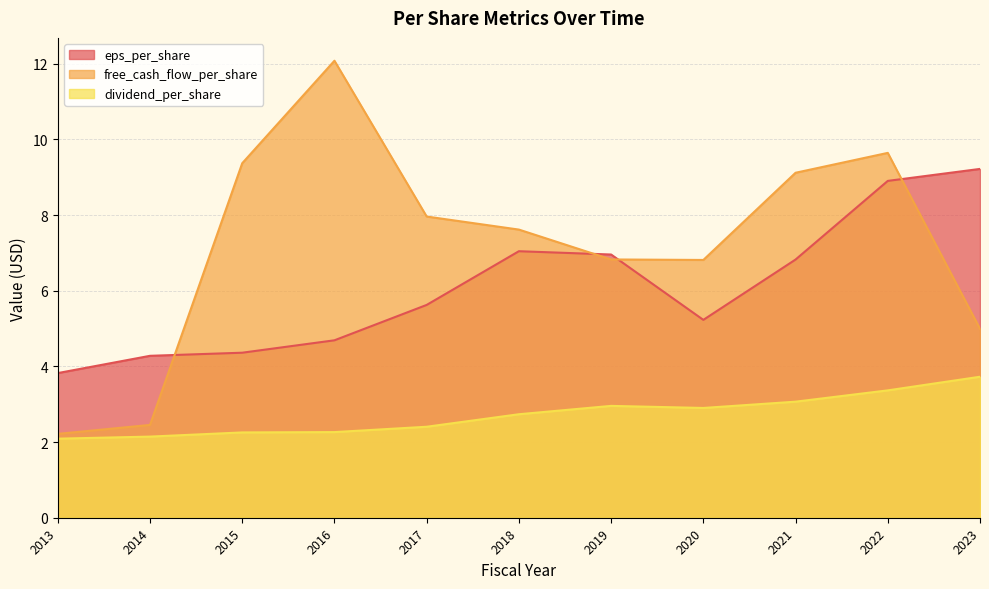

How many values in the free_cash_flow_per_share series are below 7?

5